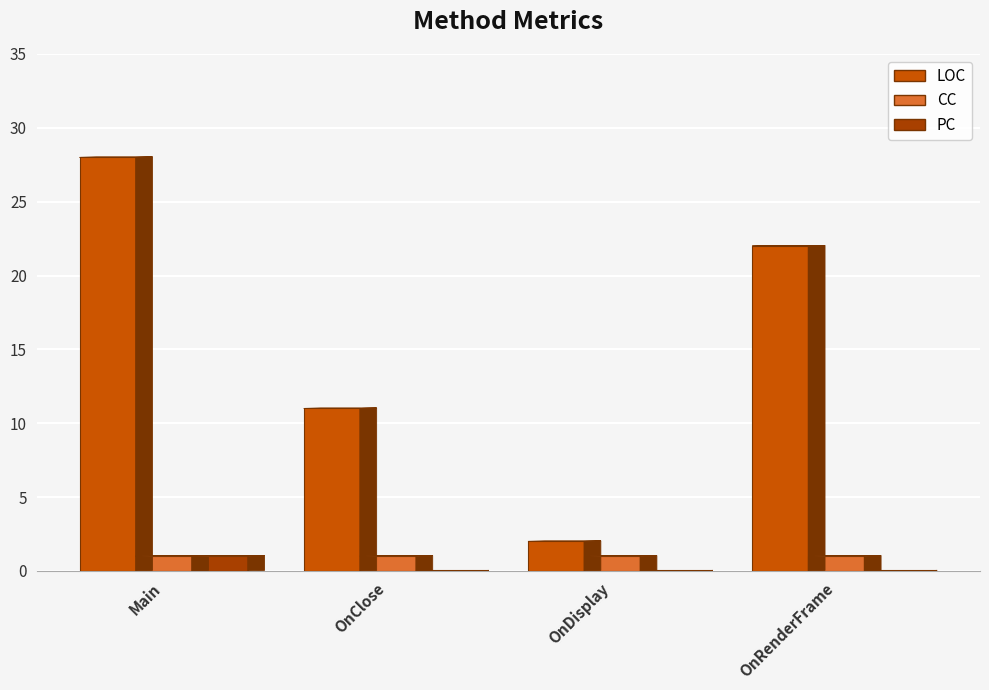

What is the maximum value for LOC?

28